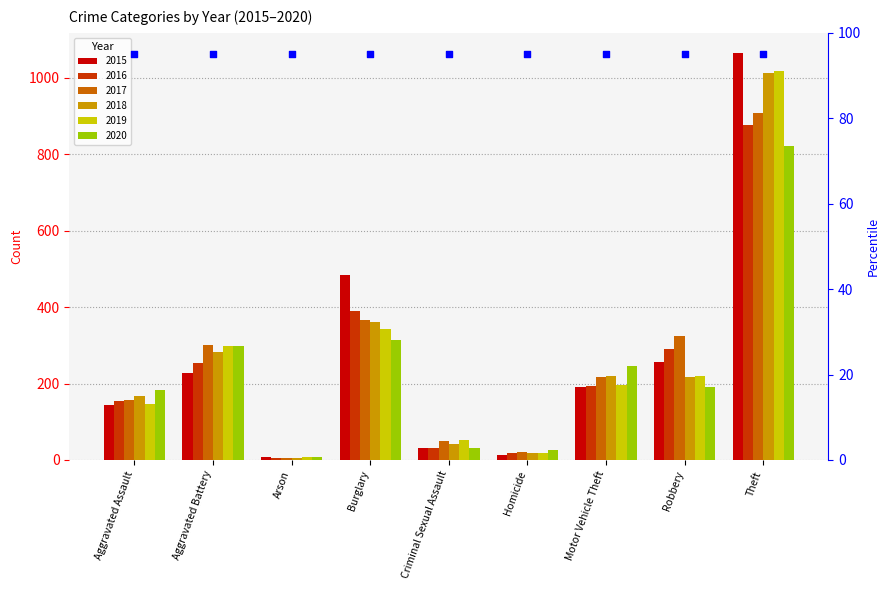

At which category is the sum across all series the highest?

Theft